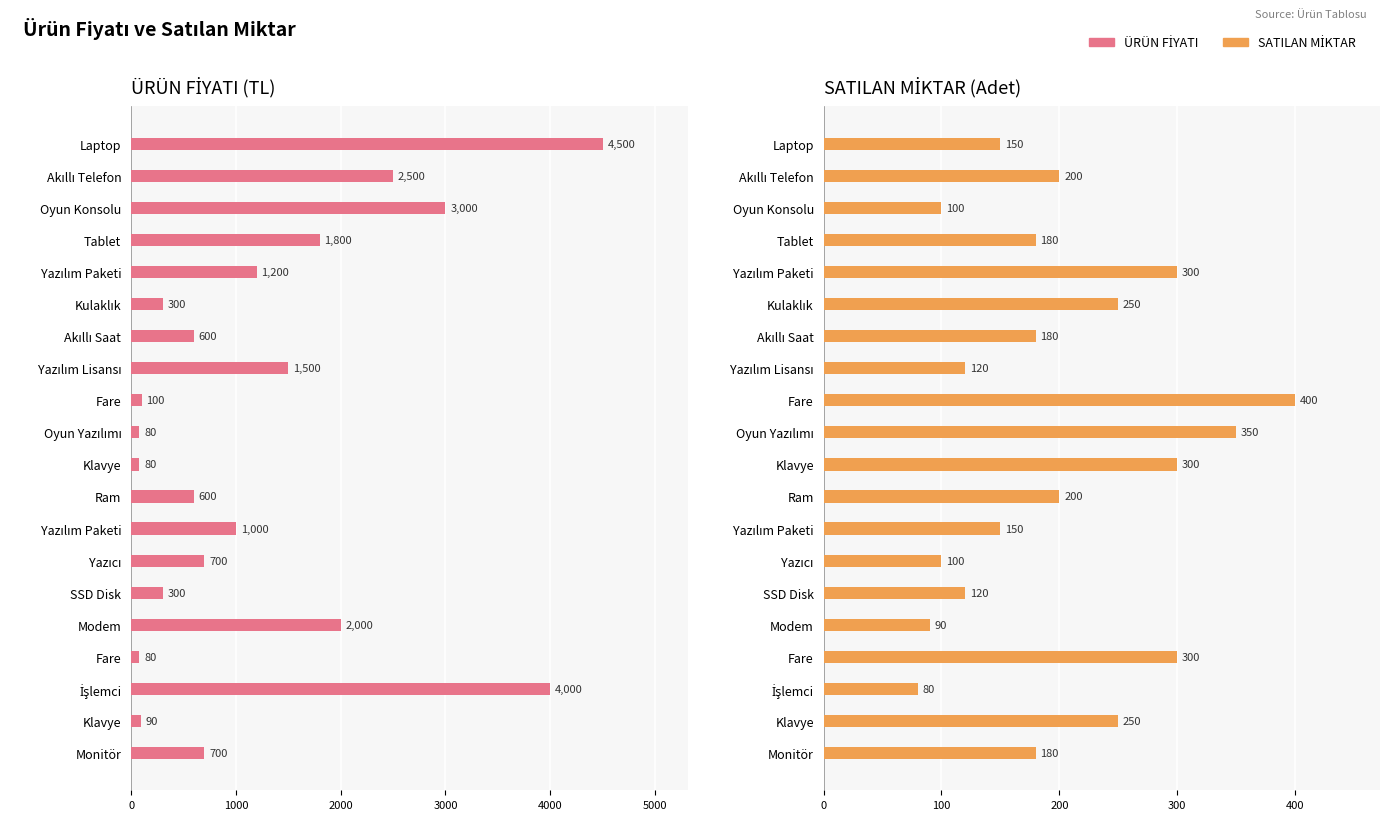

Rank the series by their average value, from lowest to highest.

SATILAN MİKTAR, ÜRÜN FİYATI